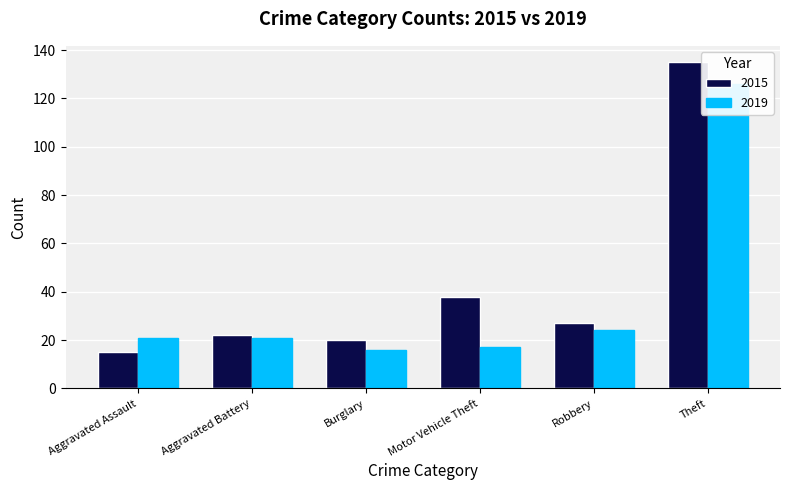

How many series are shown in this chart?

2